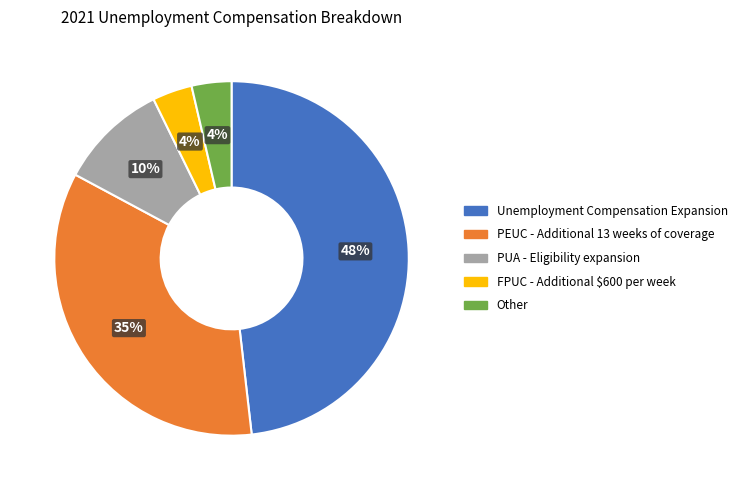

Count the number of slices in the pie.

5